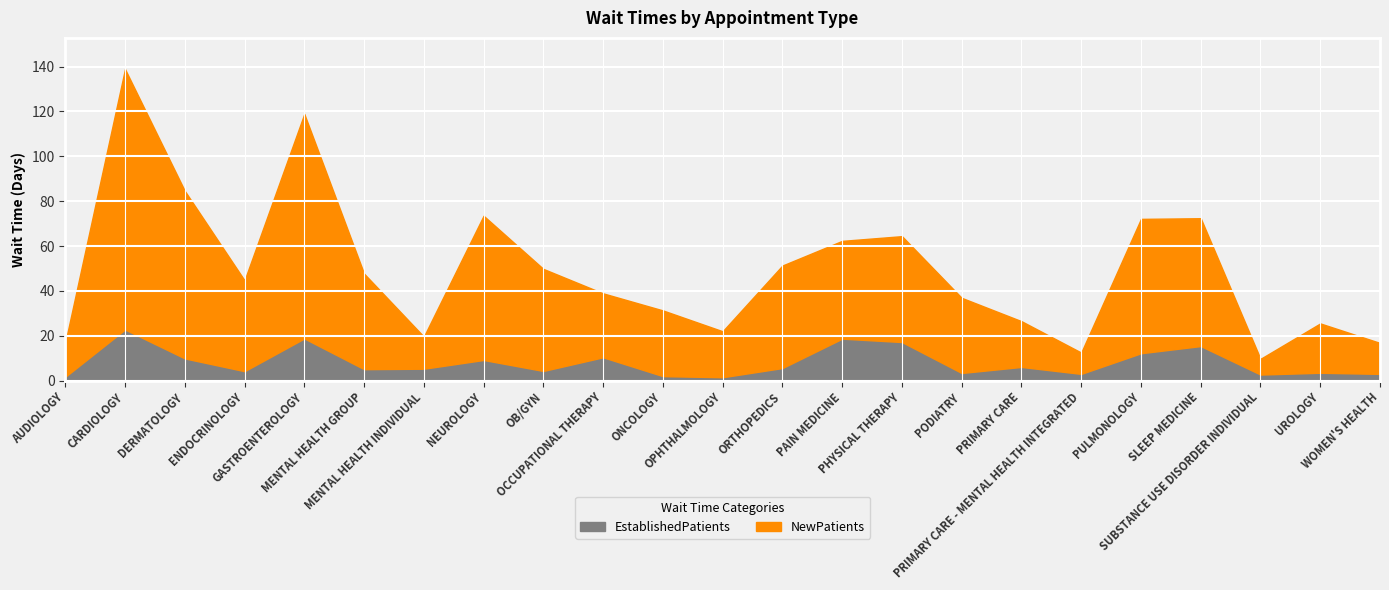

True or false: EstablishedPatients has a value of 4.9 at DERMATOLOGY.

False